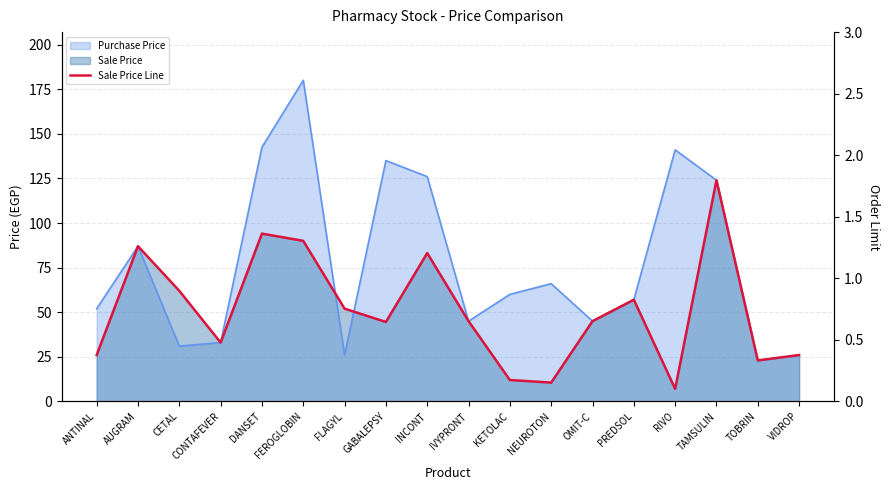

What is the label of the 5th point from the right?

PREDSOL